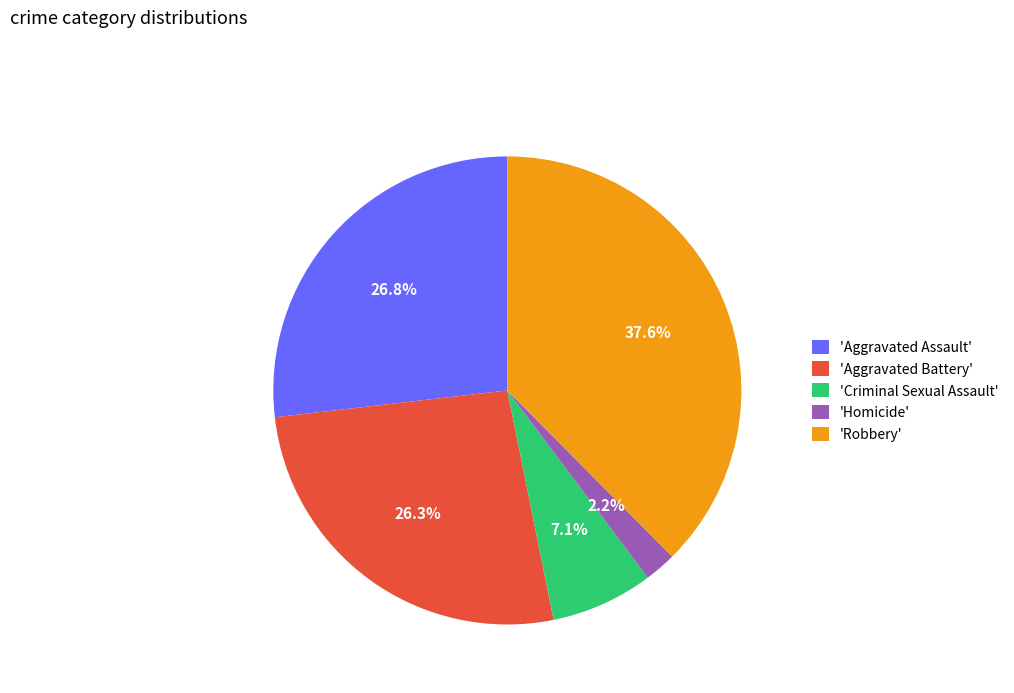

How many slices are in this pie chart?

5